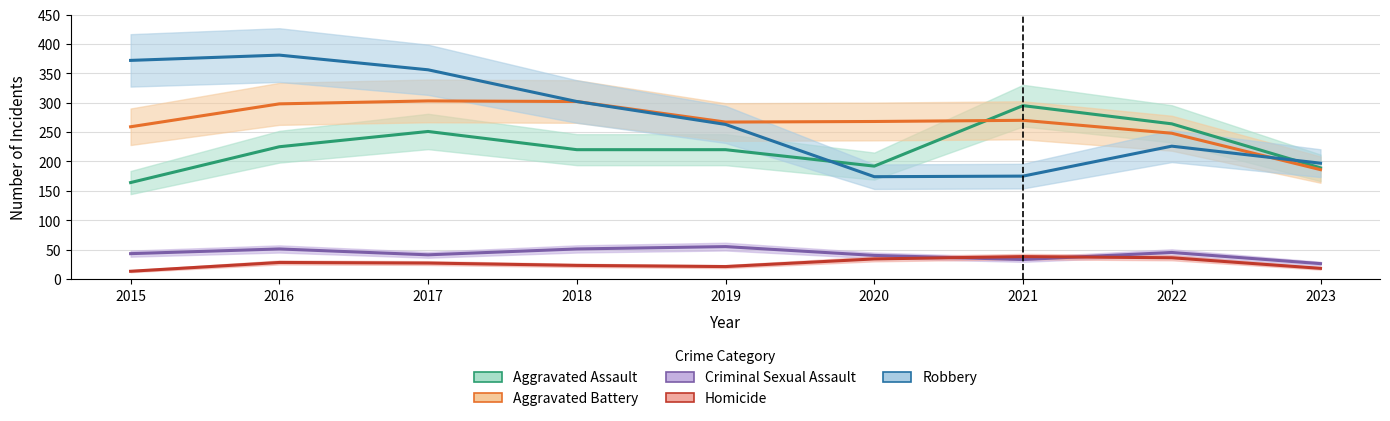

At which category is the sum across all series the highest?

2016